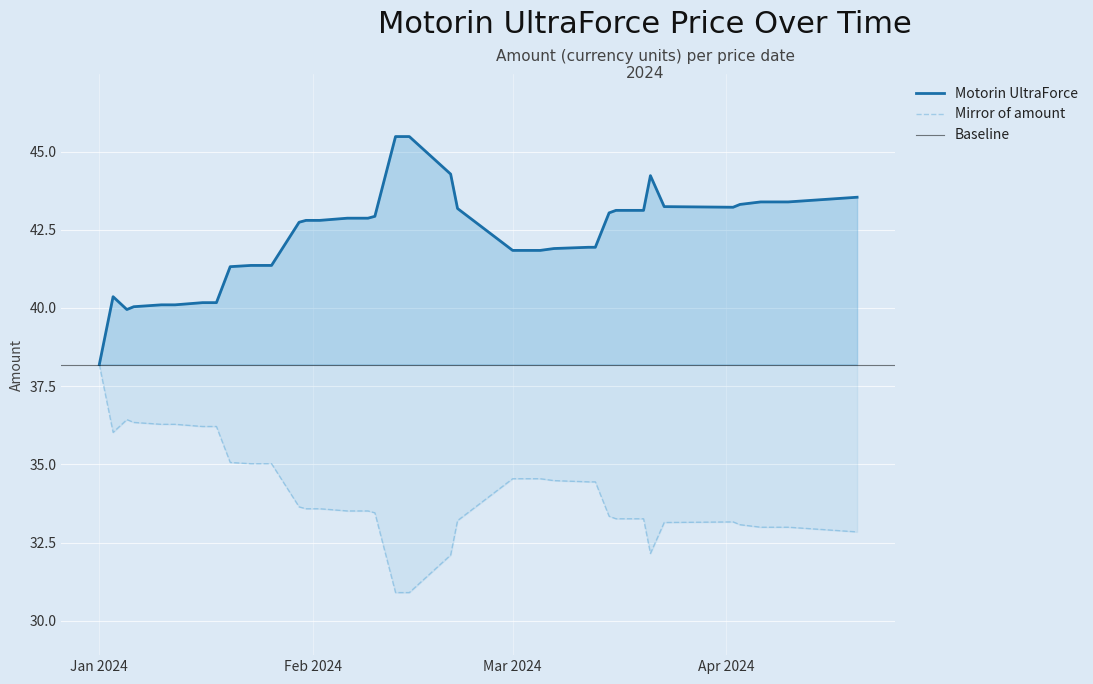

How many lines are shown in the chart?

1